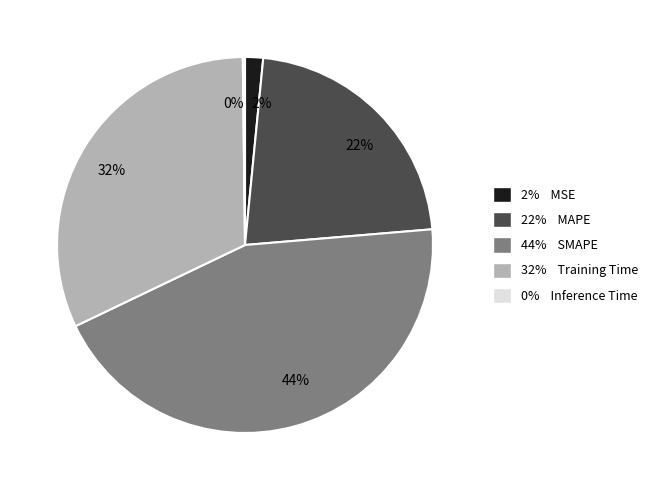

Does any single category account for the majority?

No